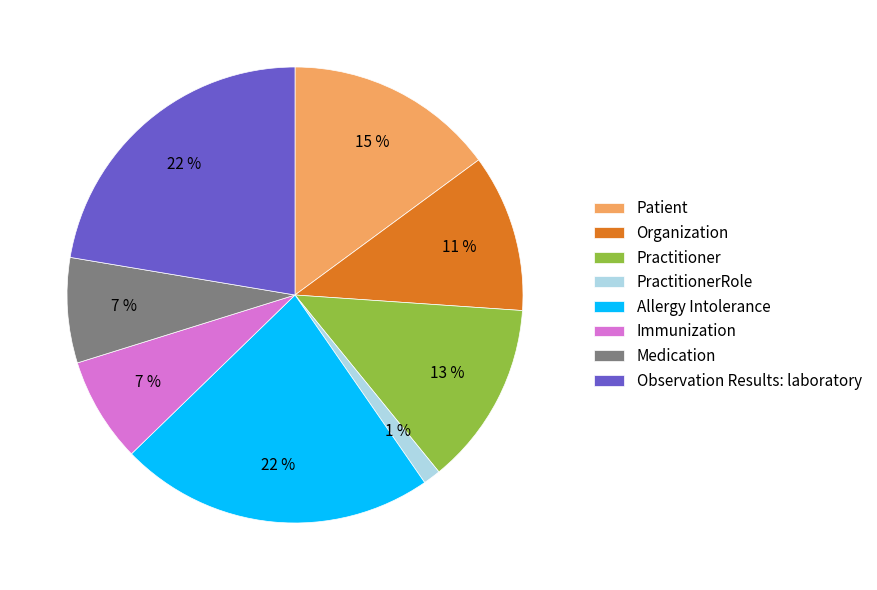

What is the smallest slice in the pie chart?

PractitionerRole